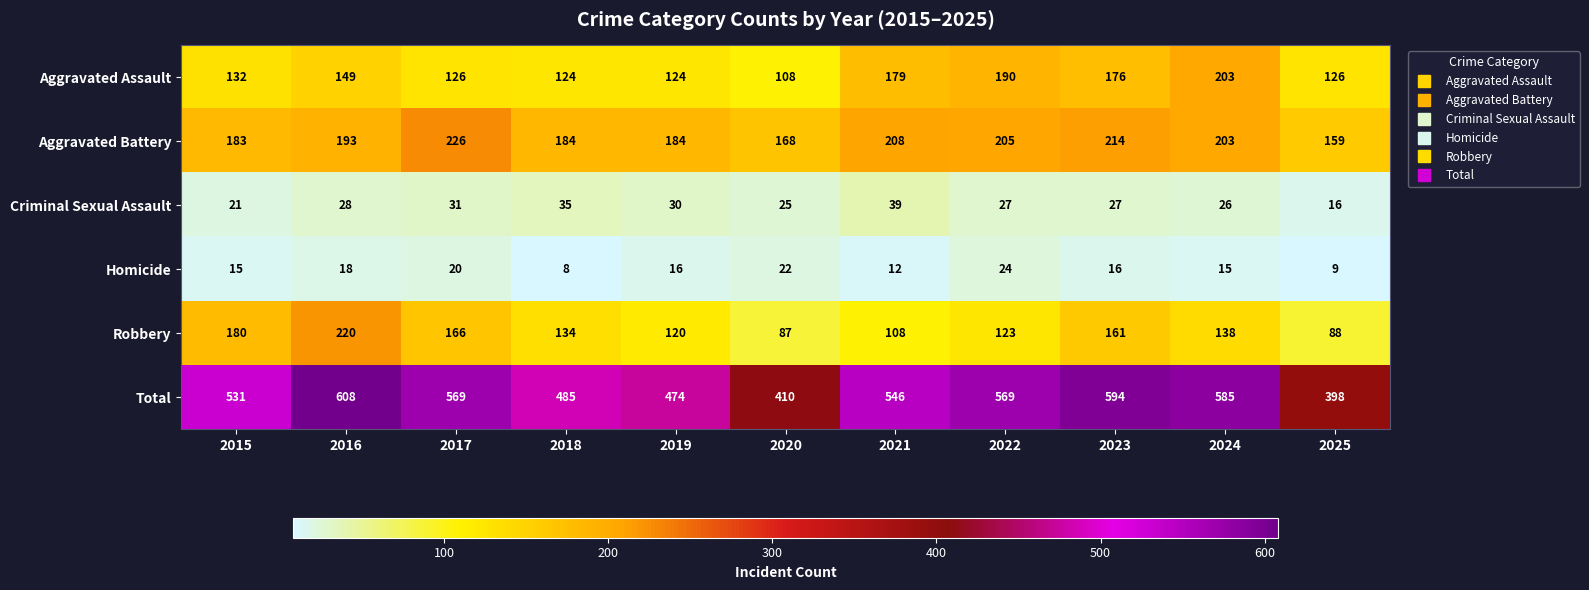

At which category is the sum across all series the highest?

2016